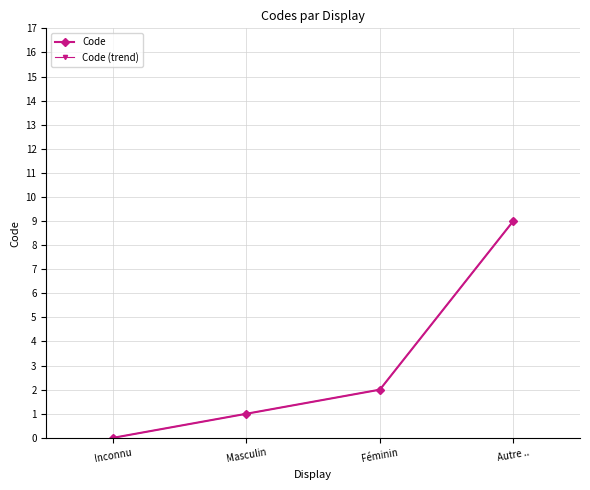

Which category has the highest value in the Code (trend) series?

Autre ..